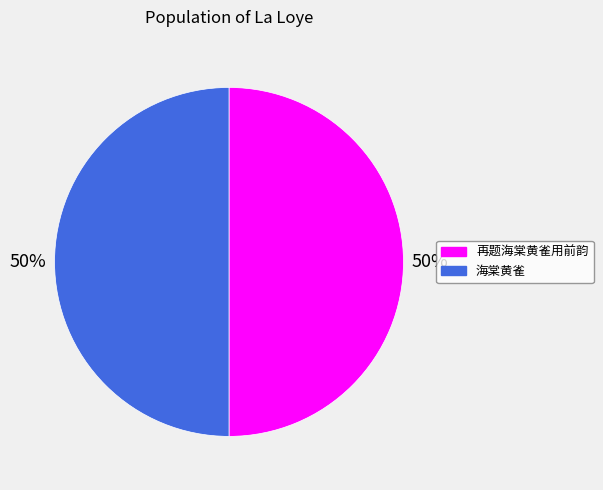

What is the ratio of the value at 海棠黄雀 to the value at 再题海棠黄雀用前韵?

1.0